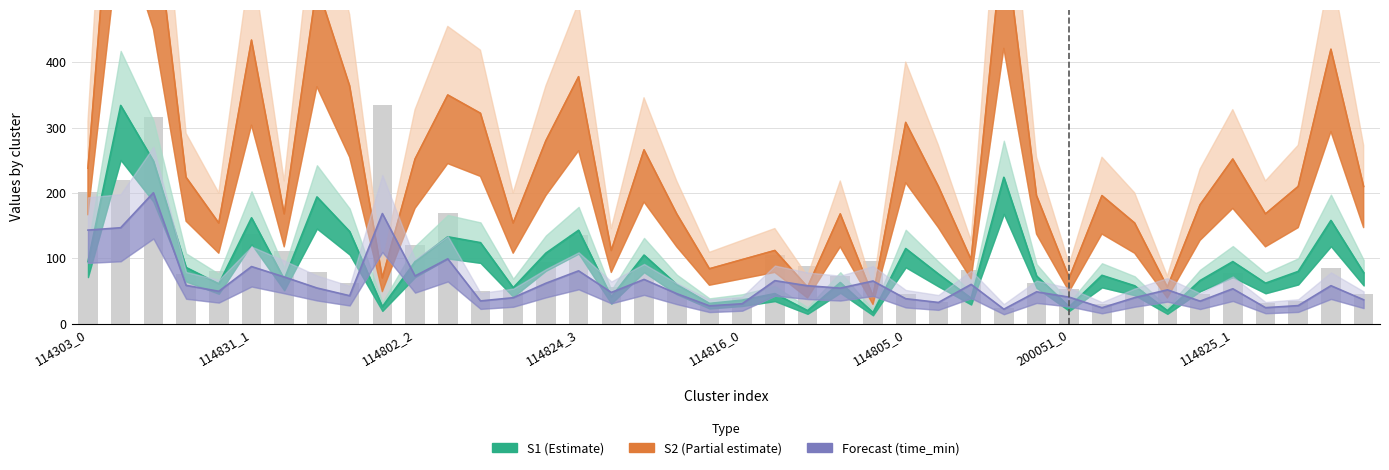

Is the value of S1 at 114805_1 greater than the value of distance at 200051_1?

Yes